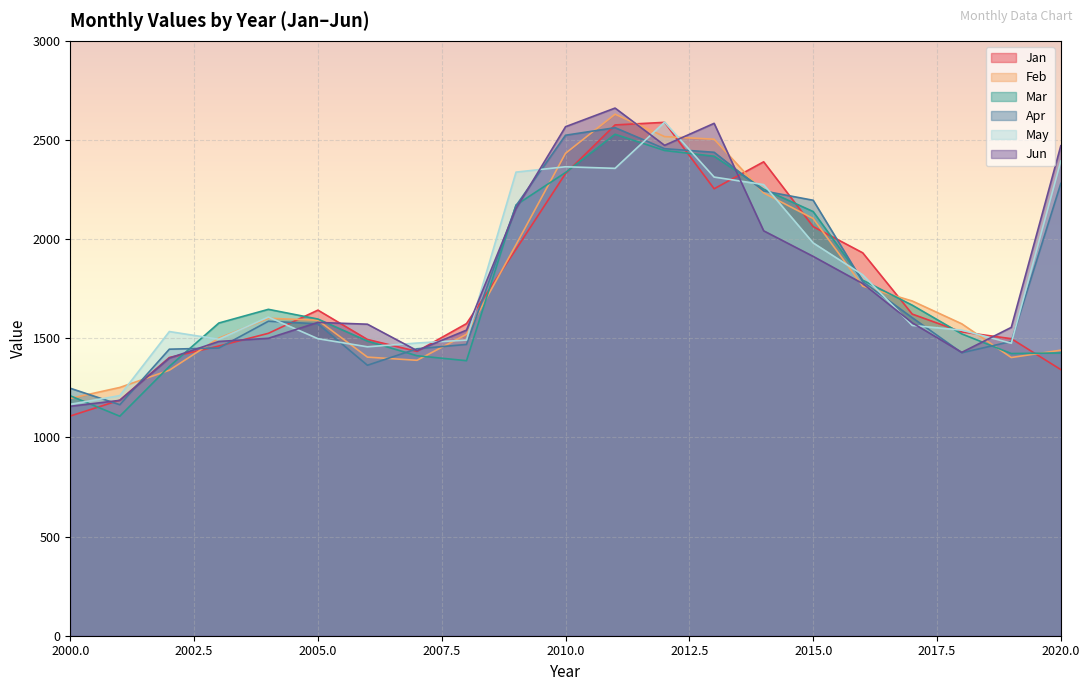

How many lines are shown in the chart?

6